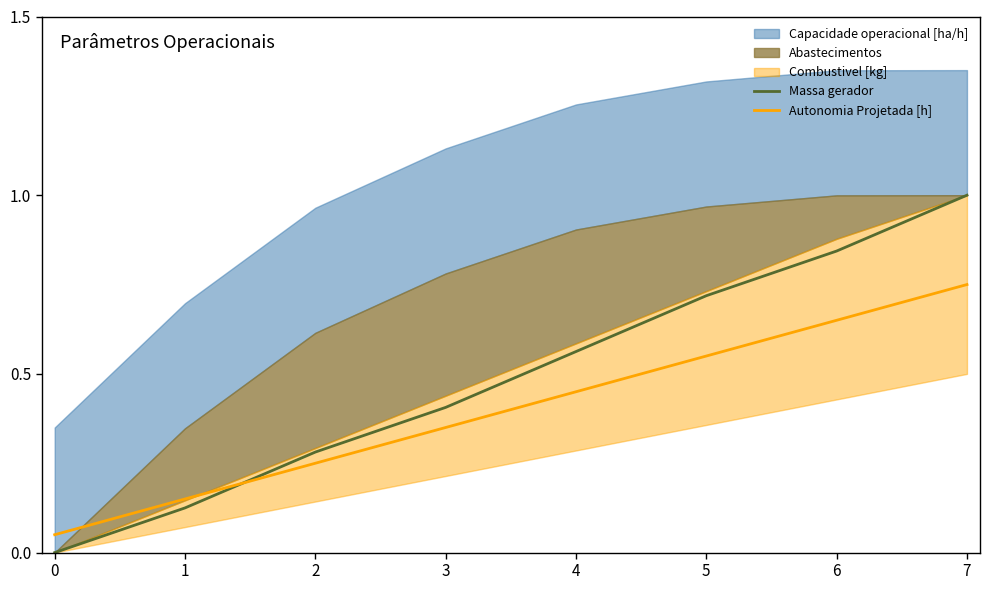

Reading left to right, transcribe all the data shown in this chart.

Massa gerador: 0.0	0.1	0.3	0.4	0.6	0.7	0.8	1.0
Autonomia Projetada [h]: 0.1	0.1	0.2	0.3	0.4	0.6	0.7	0.8